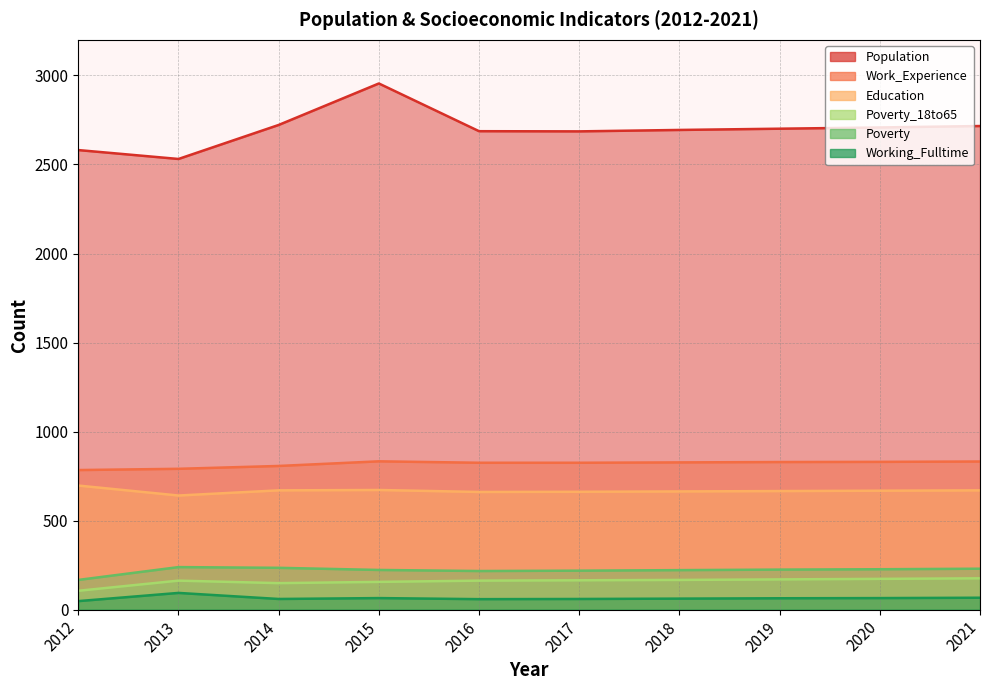

How many distinct data groups are displayed?

6